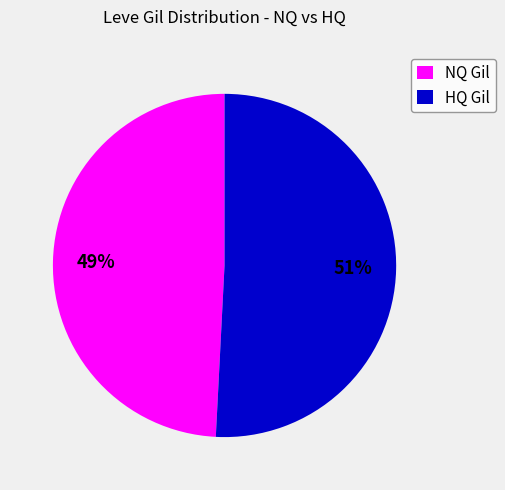

To the nearest percent, what is the difference between the largest and smallest slice percentages?

2%